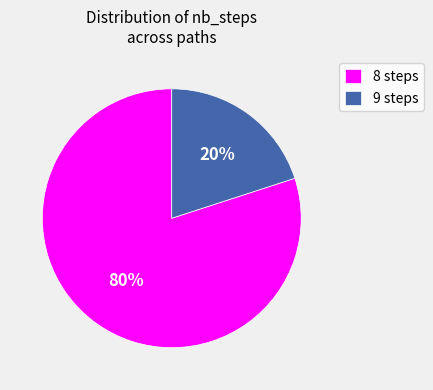

The 8 steps slice represents 80% of the pie. True or false?

True